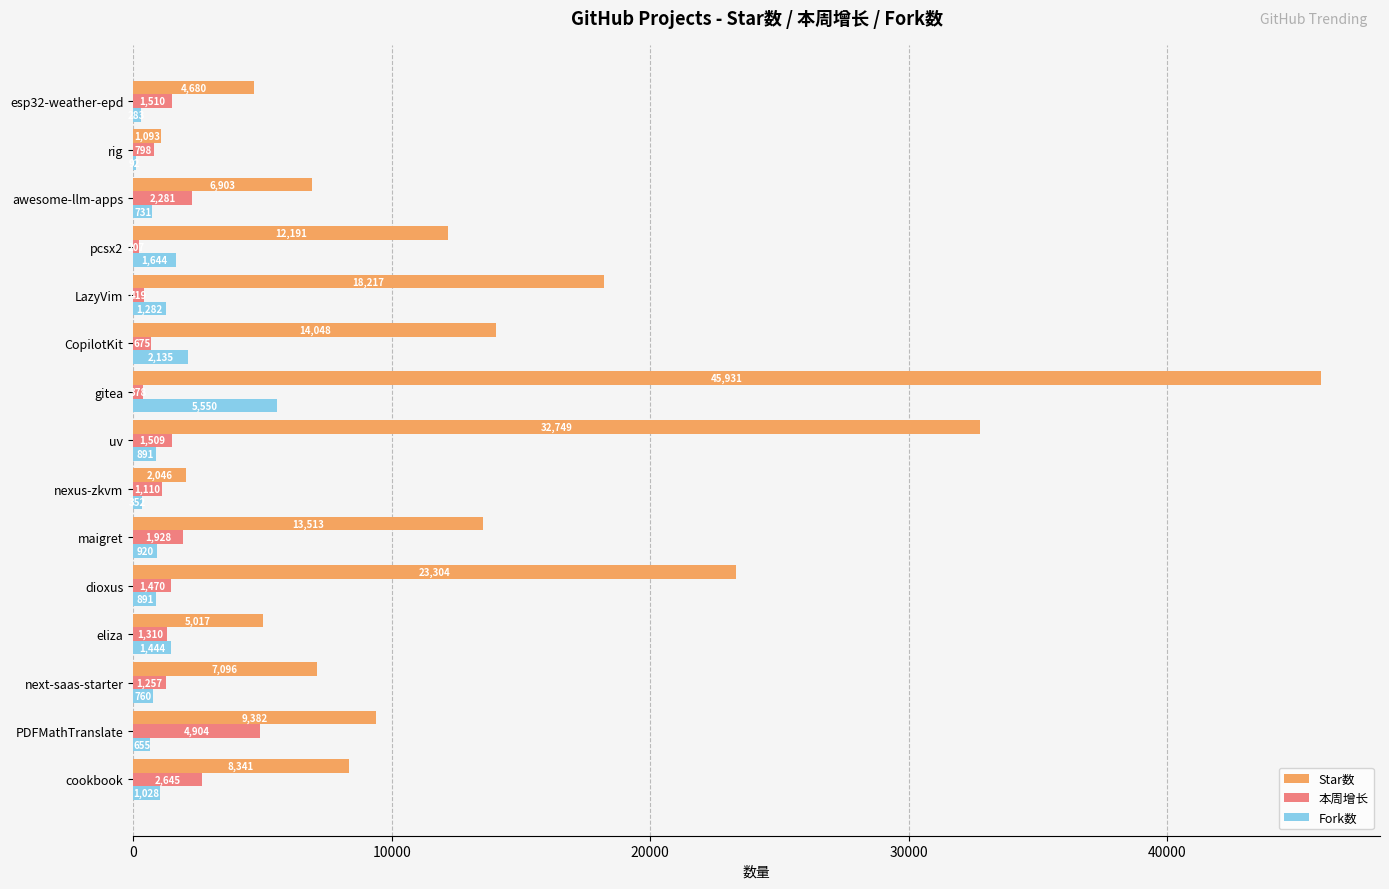

Is the value of 本周增长 at gitea greater than the value of Fork数 at uv?

No